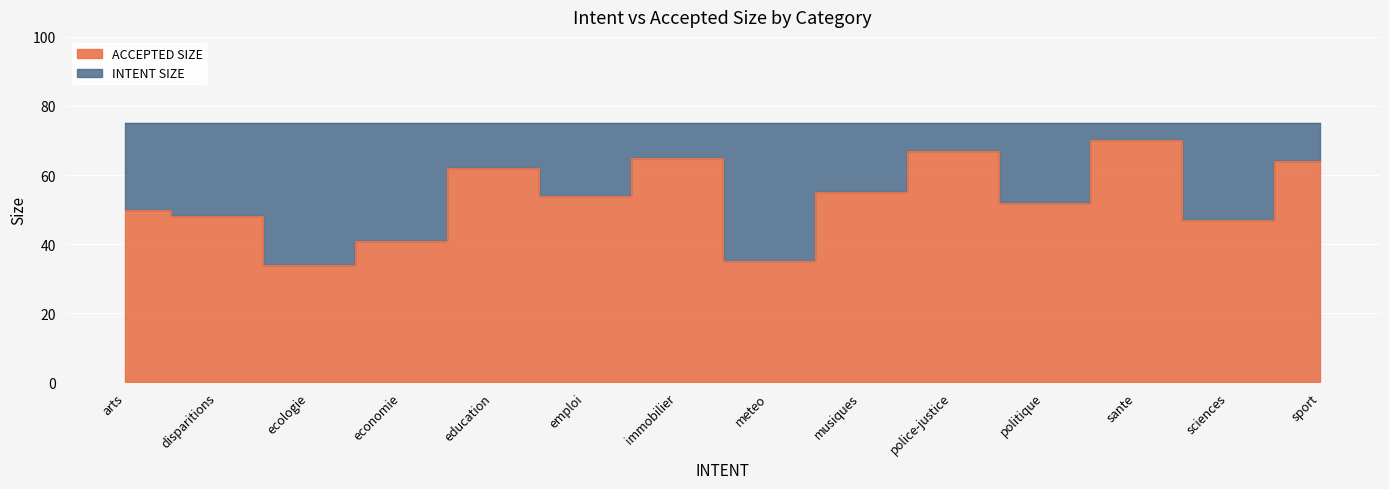

What is the difference between the values at sciences and ecologie?

13